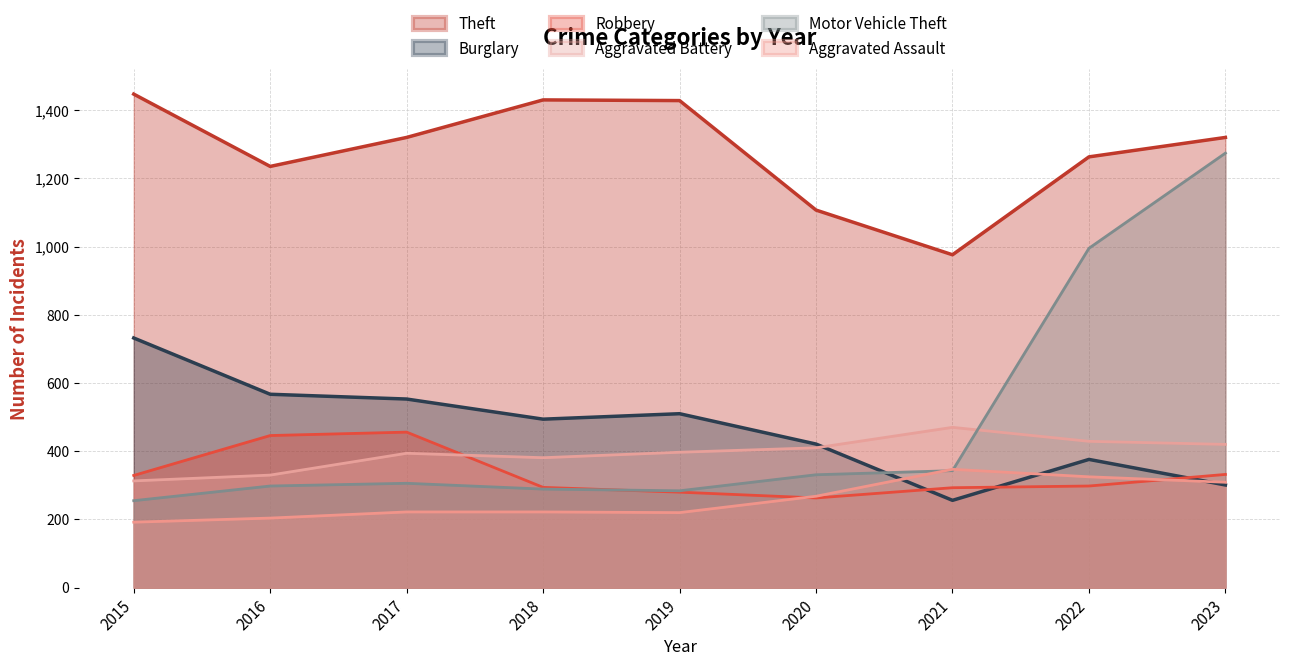

How many interior local peaks does the Burglary series have?

2